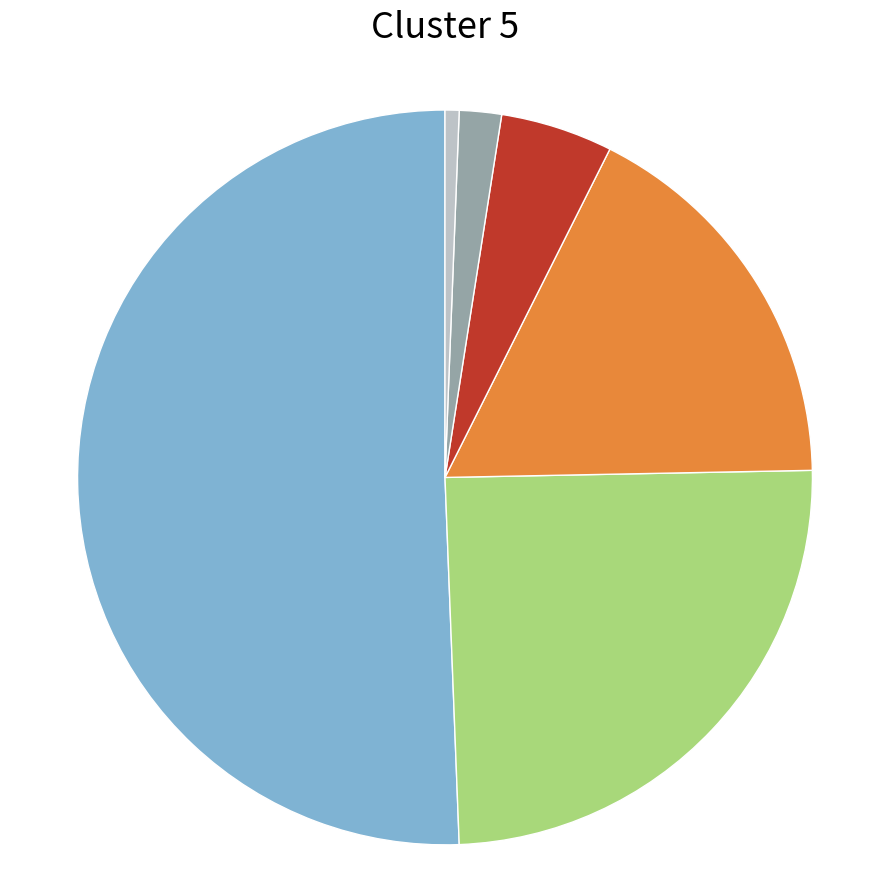

How many slices are in this pie chart?

6